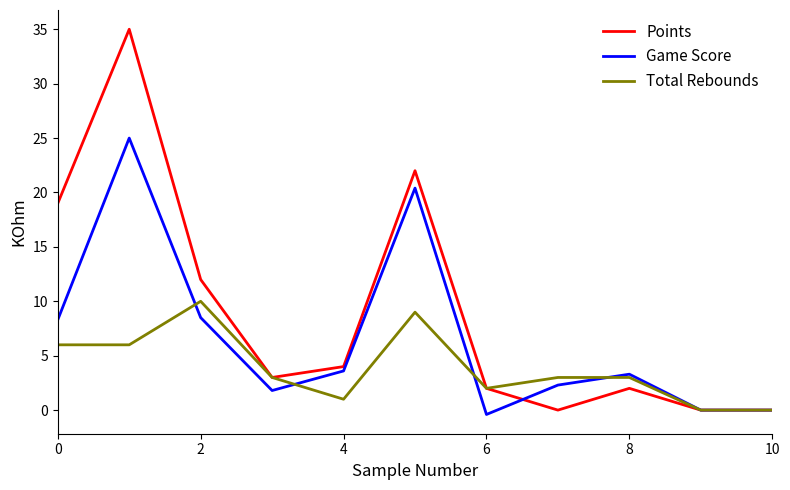

Which series has the widest spread of values?

Points